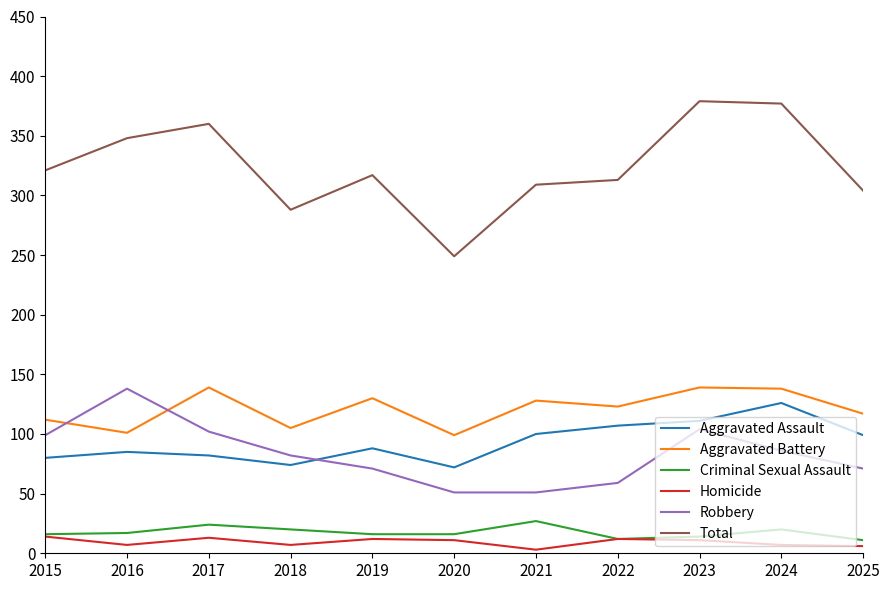

The Robbery series shows 51 at 2021. True or false?

True